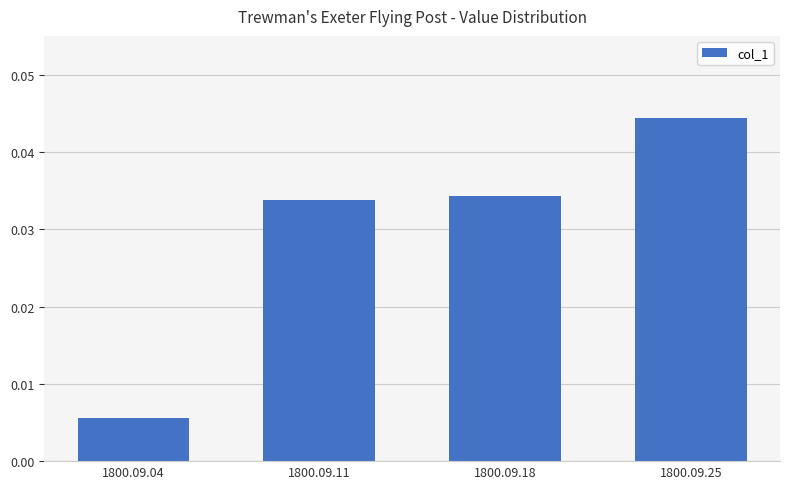

True or false: the data shows 0.1 at 1800.09.18.

False